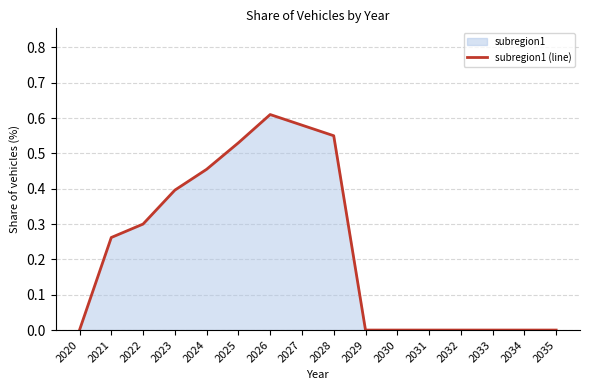

How many lines are shown in the chart?

1